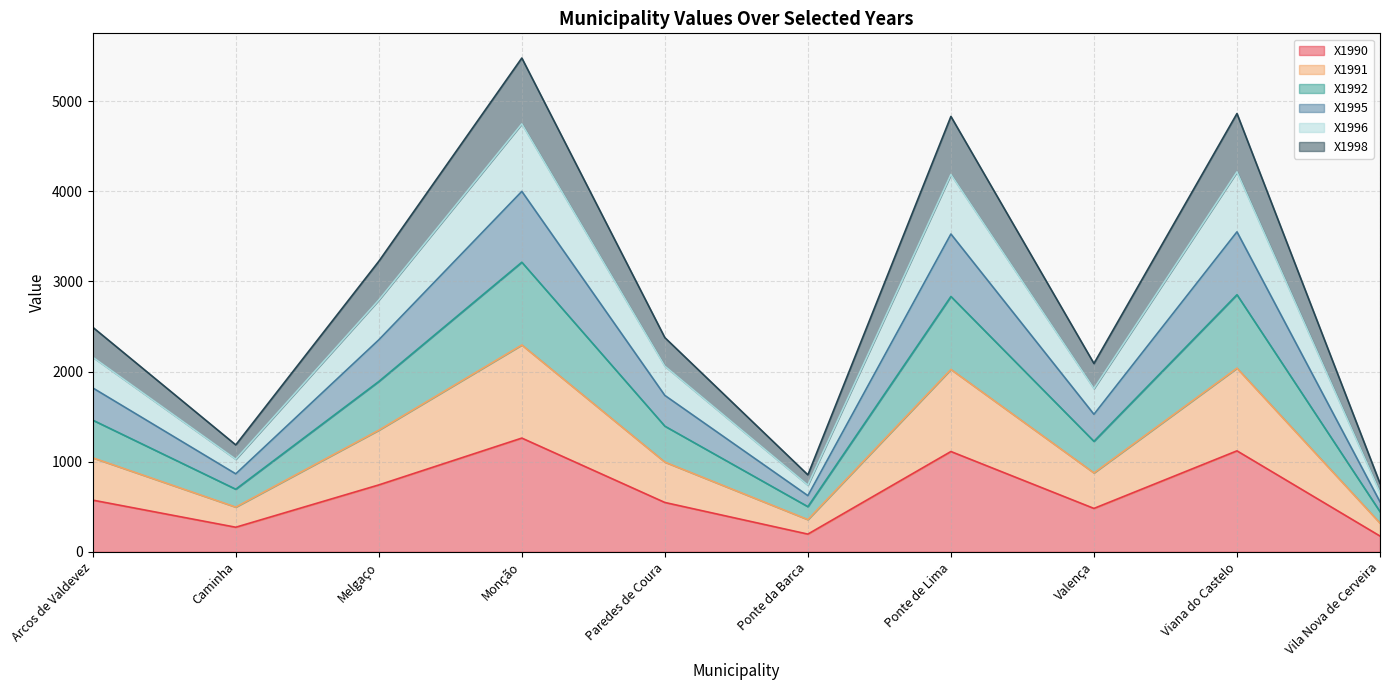

True or false: X1992 and X1990 cross at least once.

False